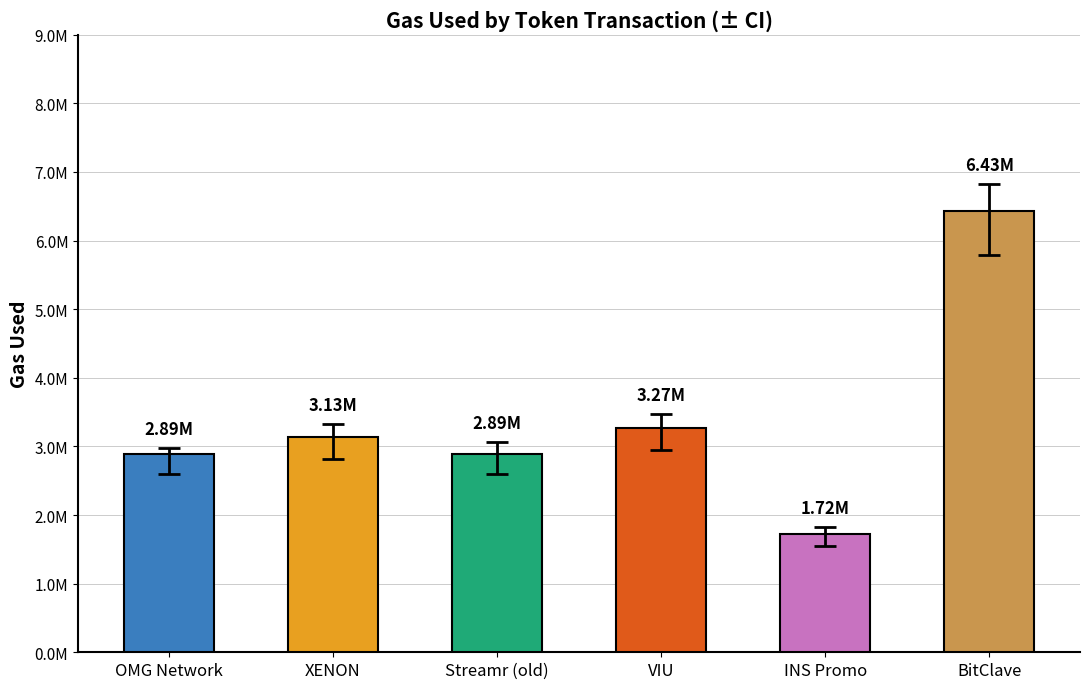

Count the number of values greater than 3131883.

2